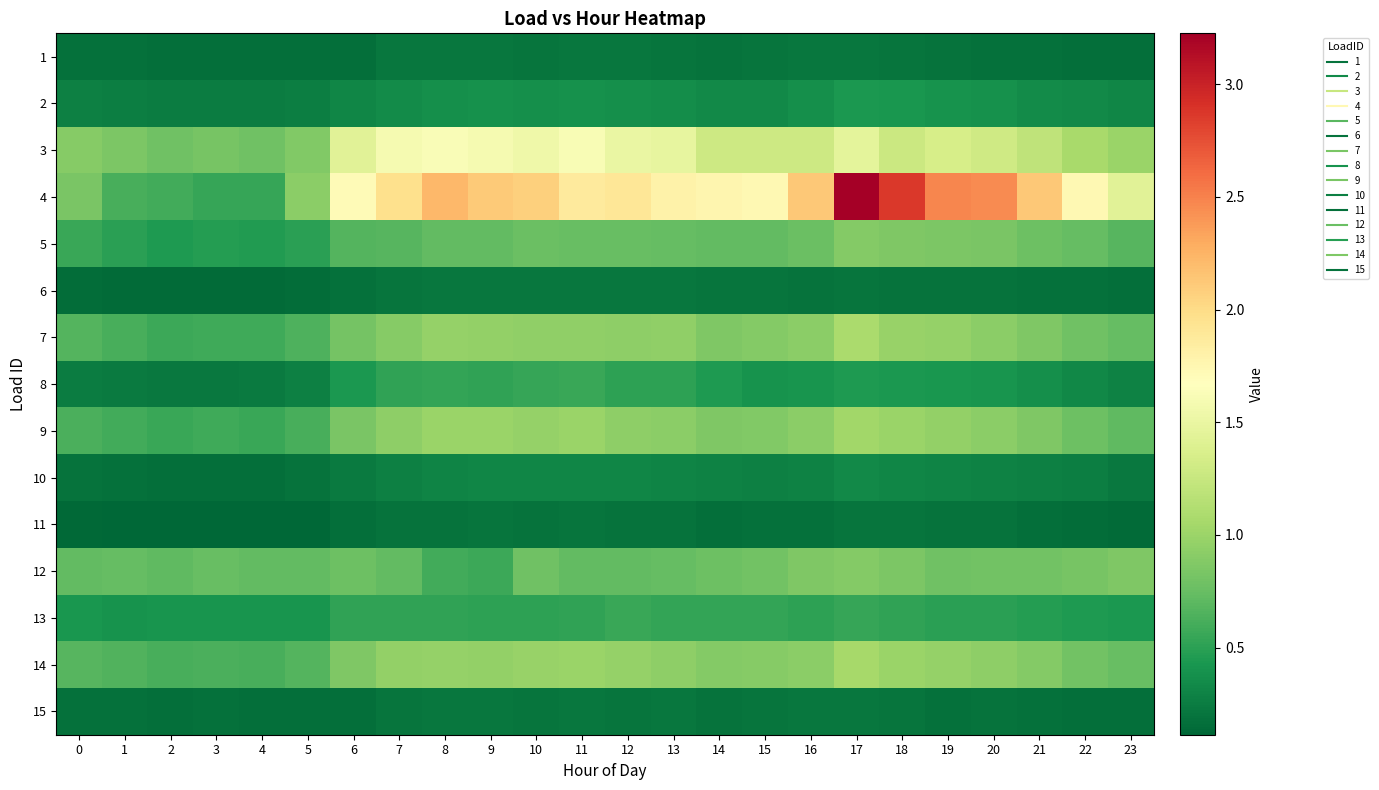

Which series has the widest spread of values?

4